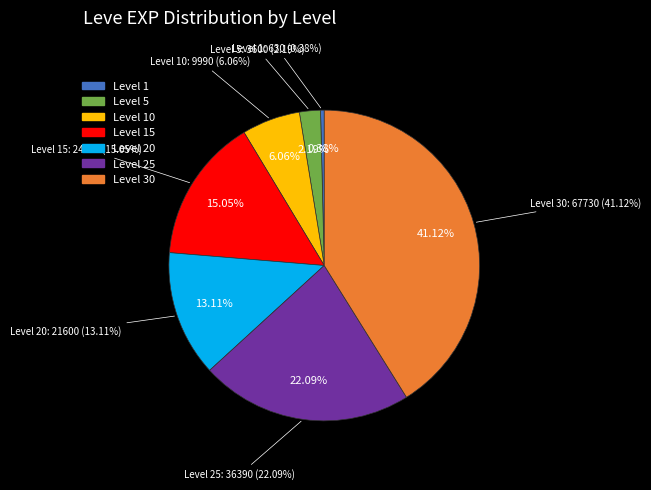

How many segments does this pie chart have?

7